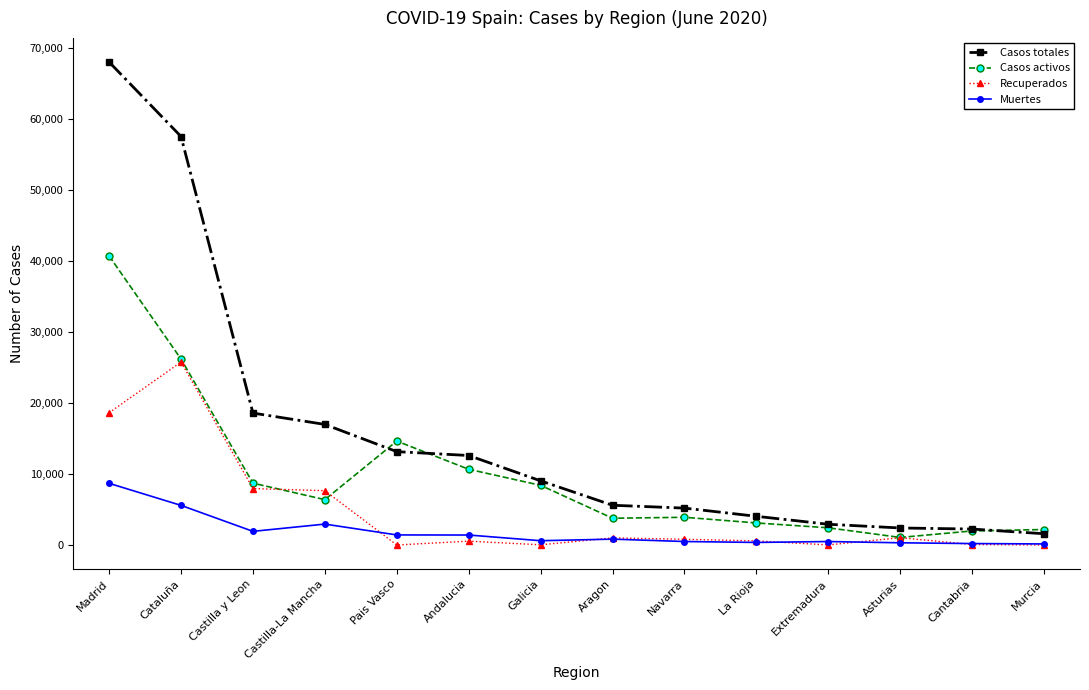

What is the spread (max minus min) of values at Madrid?

59375